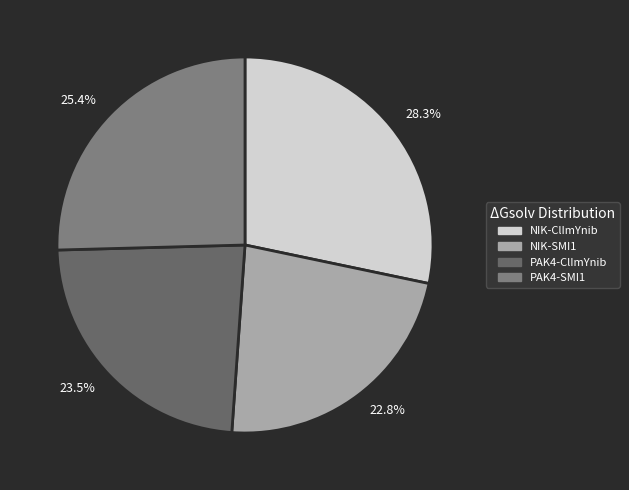

What percentage is the PAK4-SMI1 slice, to the nearest percent?

25%